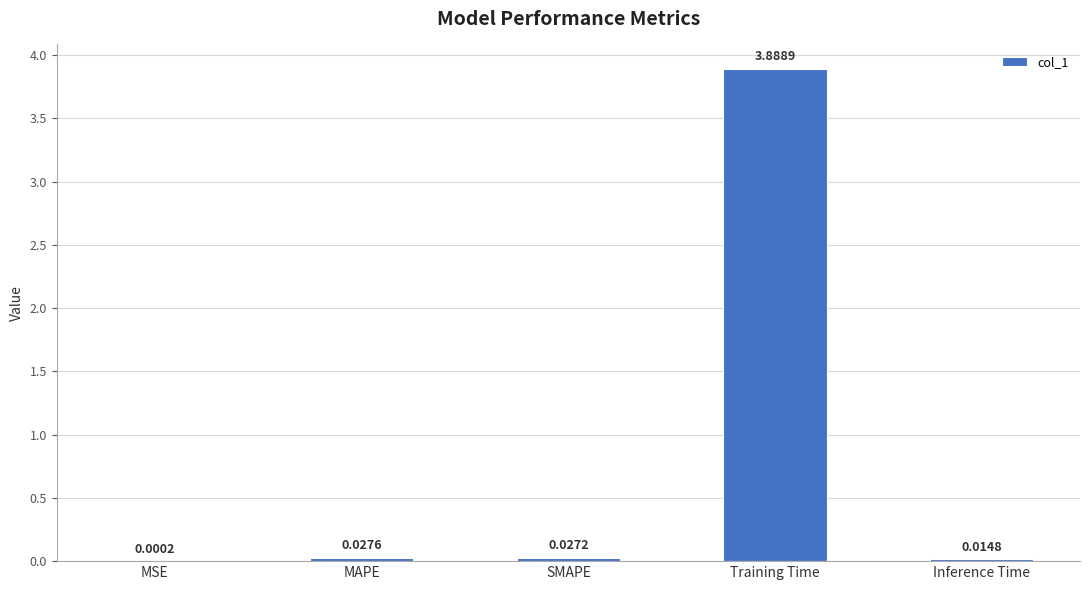

Which label corresponds to the largest value in the chart?

Training Time